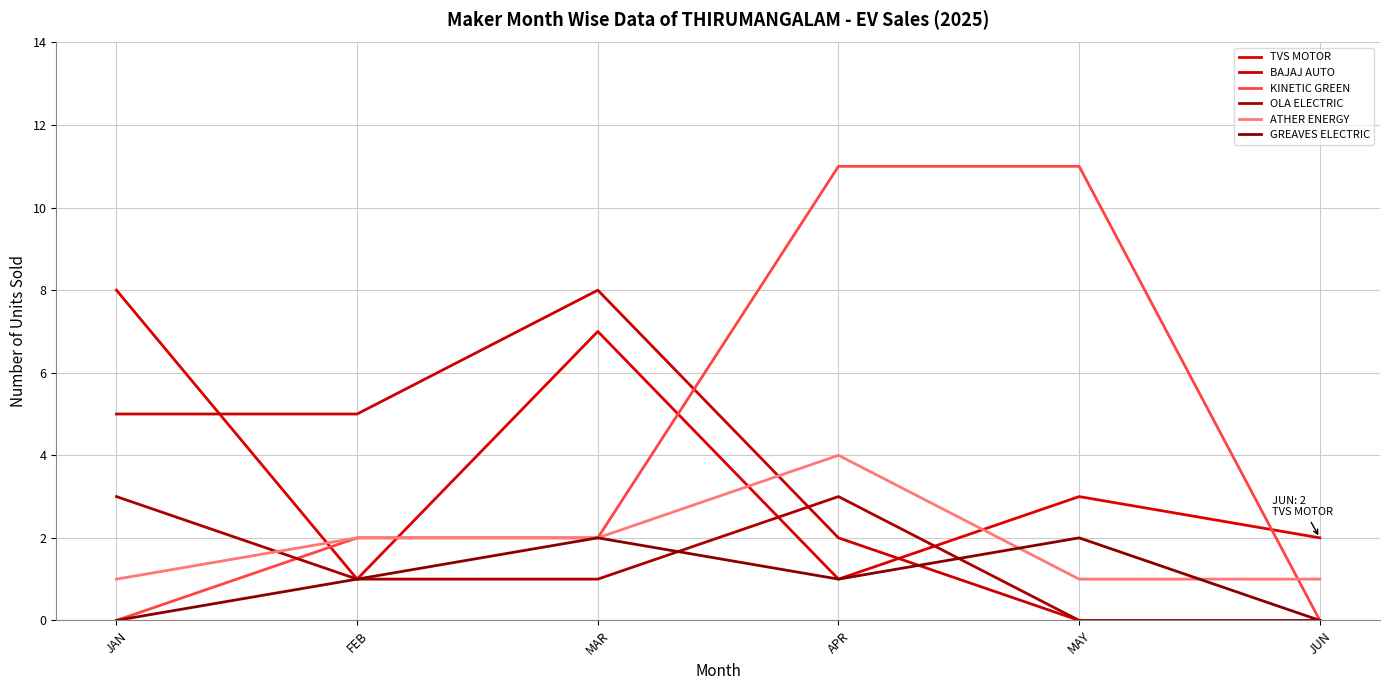

At which category does the chart reach its minimum across all series?

MAY